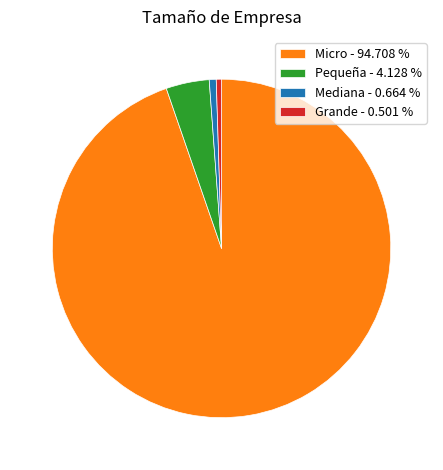

The Micro slice represents 95% of the pie. True or false?

True